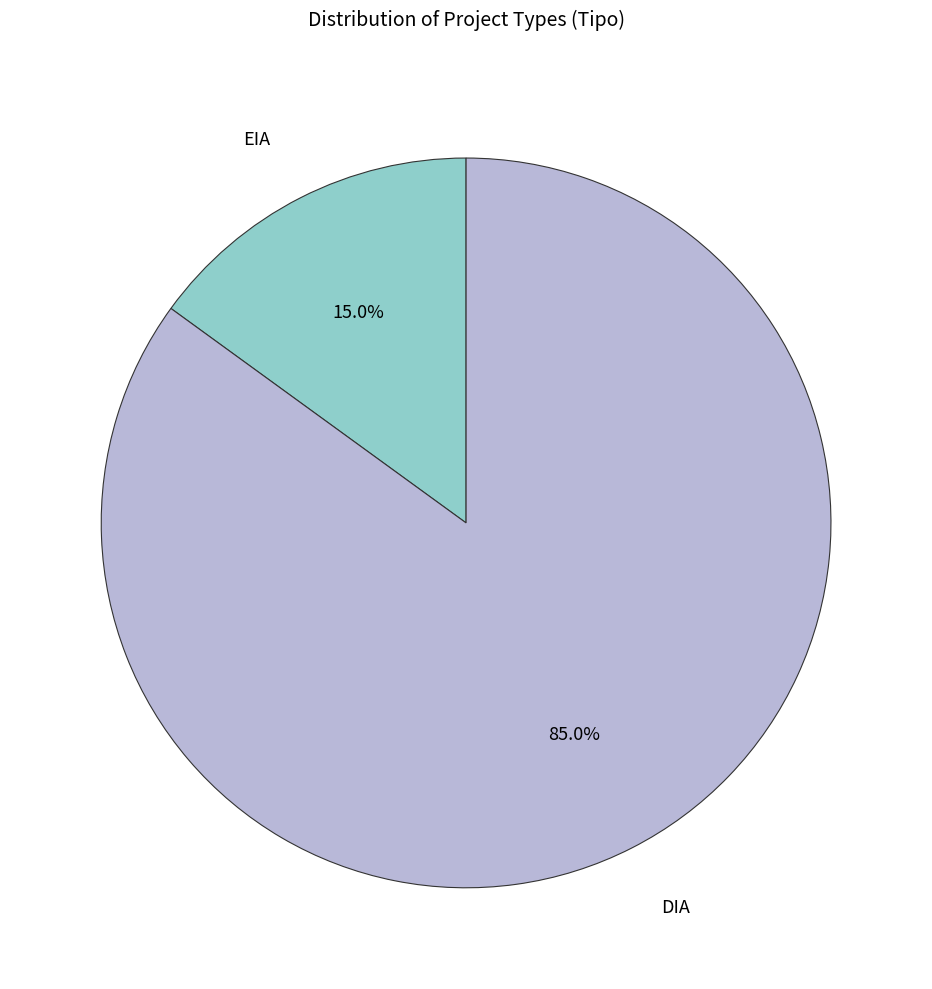

What is the smallest slice in the pie chart?

EIA